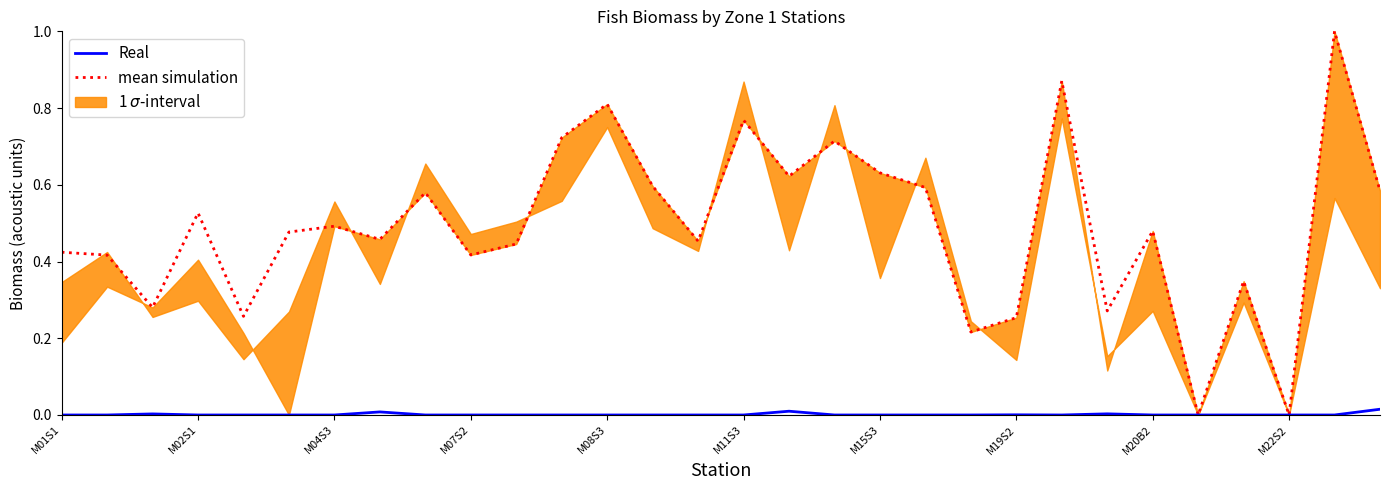

What is the maximum value for mean simulation?

1.0